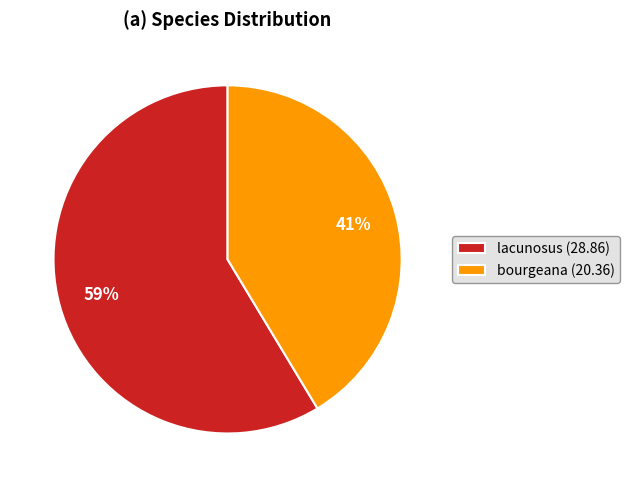

Is there any slice that represents more than half of the pie?

Yes